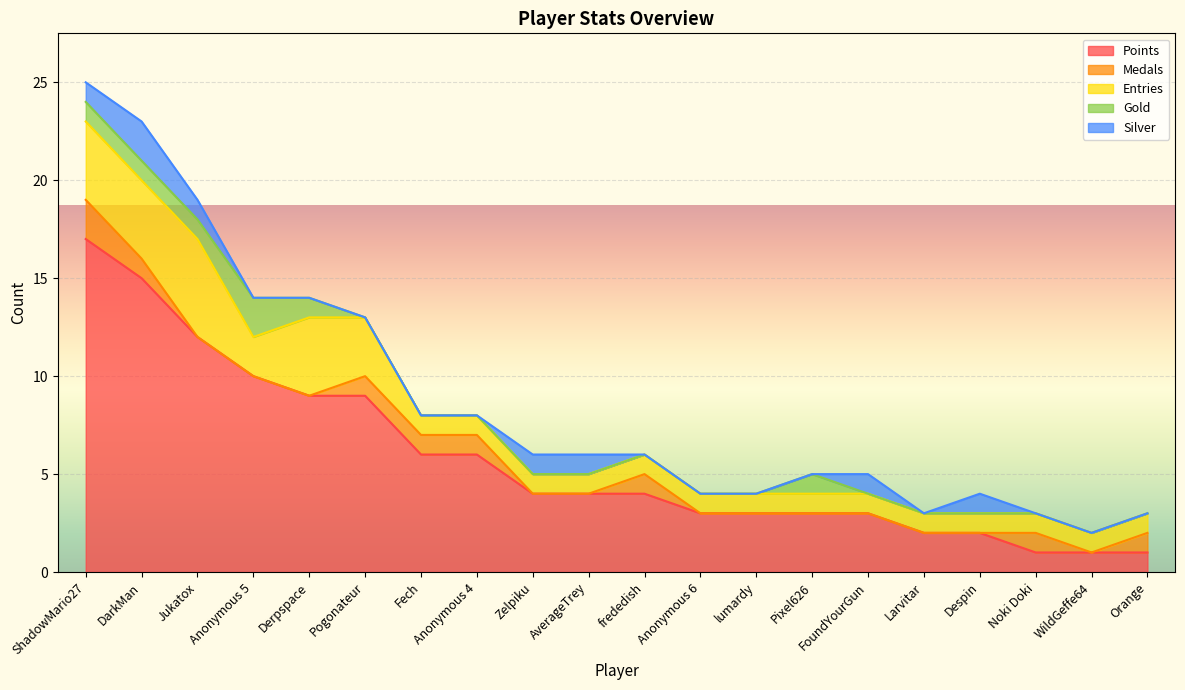

What is the difference between the maximum and second lowest values in the Silver series?

2